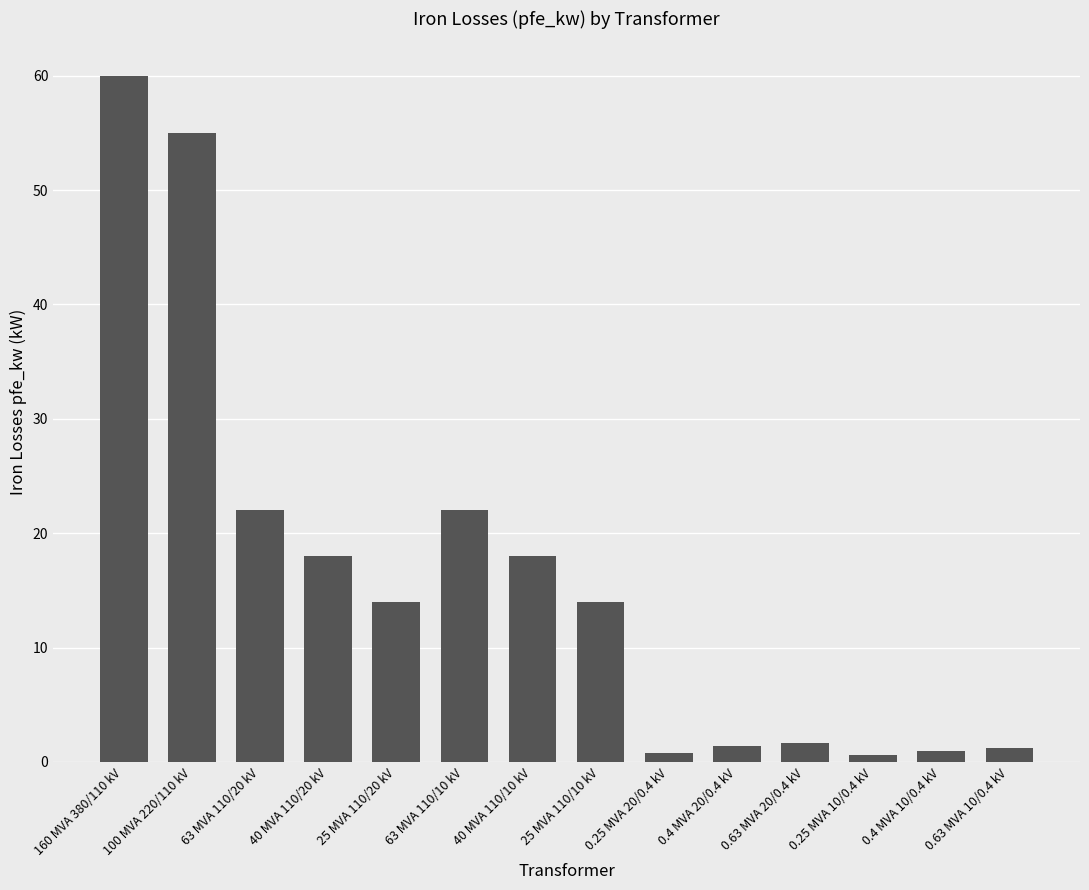

What is the sum of all values?

229.5